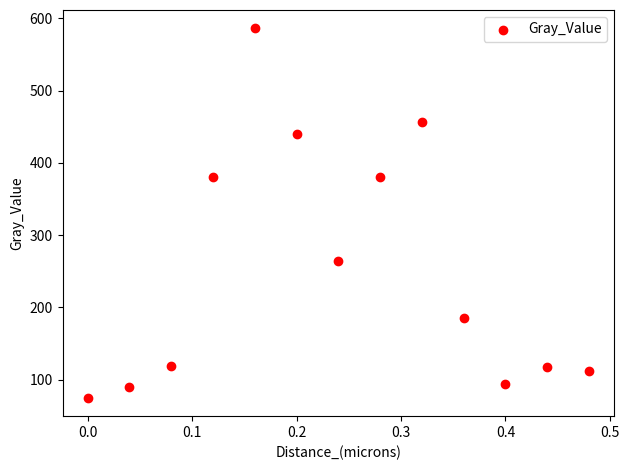

What is the range of X values (max minus min)?

0.5